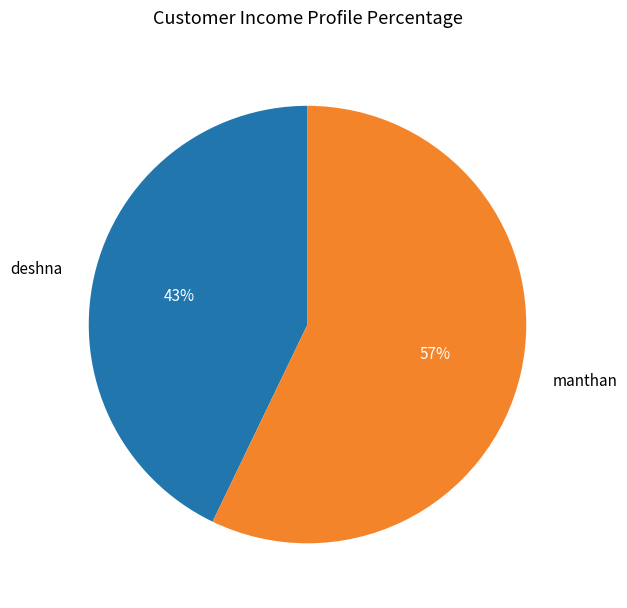

Which has a higher value, manthan or deshna?

manthan